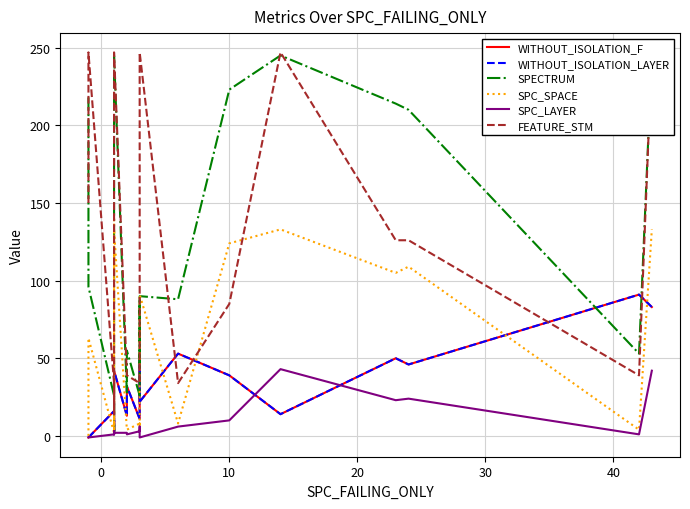

True or false: SPC_LAYER and WITHOUT_ISOLATION_F cross at least once.

True